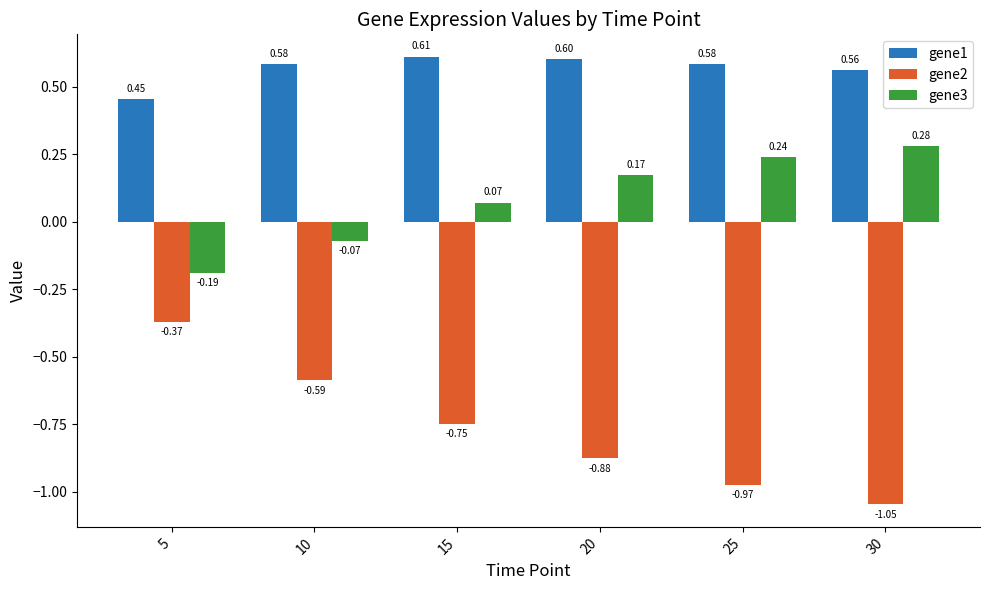

Does the chart contain any negative values?

Yes